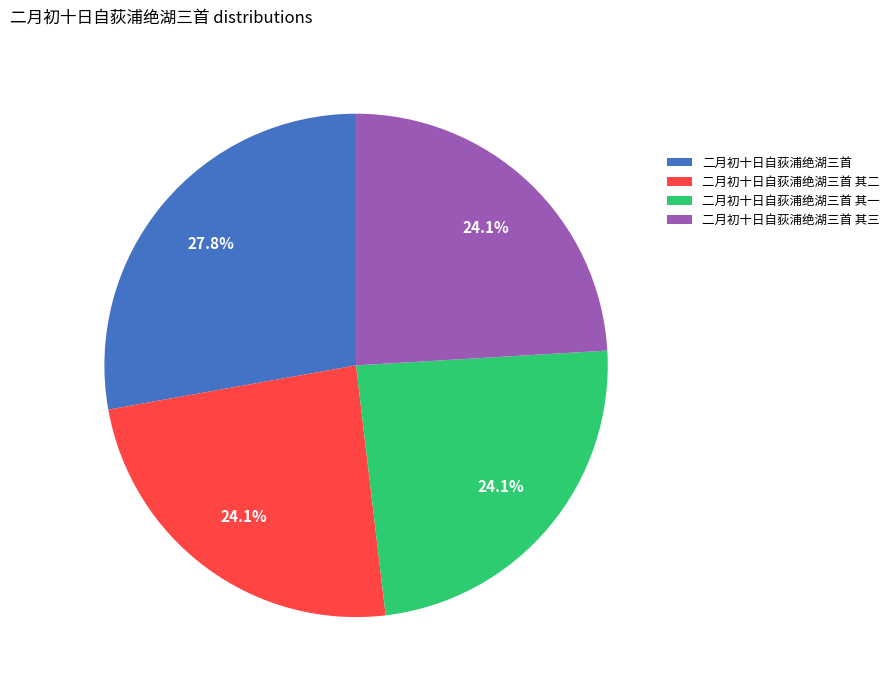

What portion of the pie excludes 二月初十日自荻浦绝湖三首 其二?

75.9%